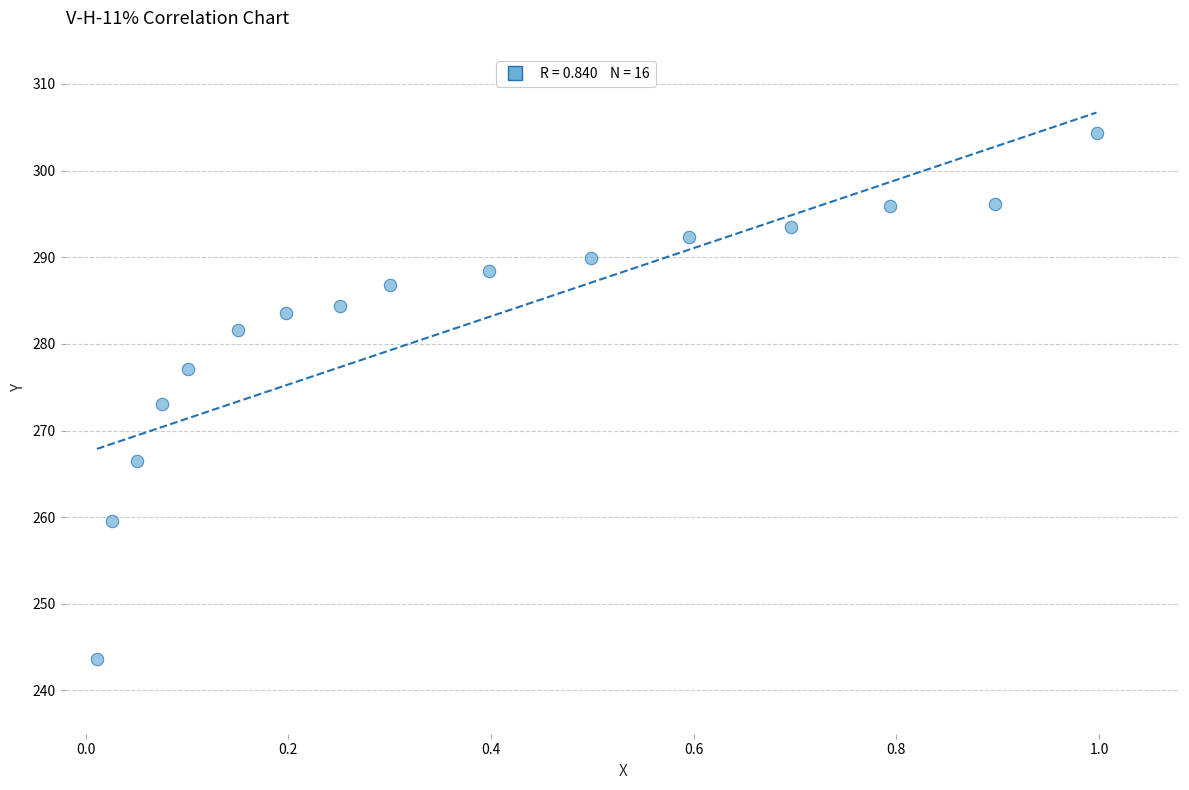

What is the range of X values (max minus min)?

1.0